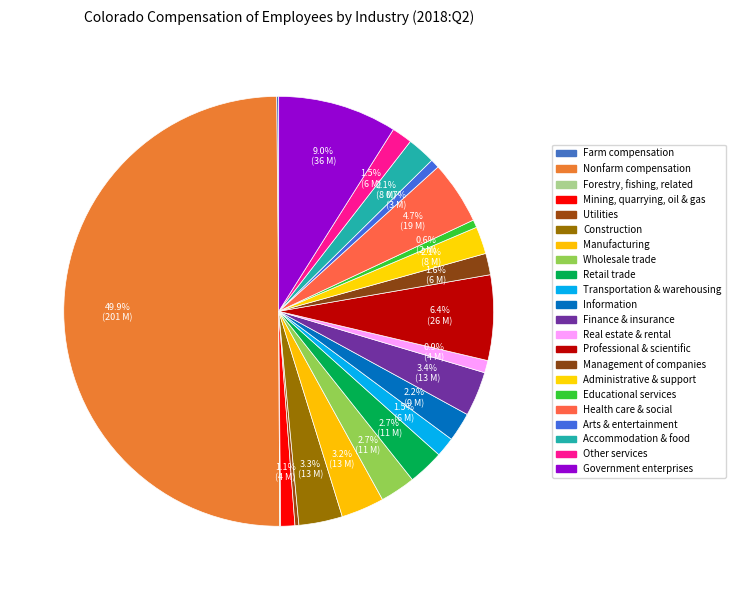

Rank the categories by value from lowest to highest.

Forestry, fishing, related, Farm compensation, Utilities, Educational services, Arts & entertainment, Real estate & rental, Mining, quarrying, oil & gas, Transportation & warehousing, Other services, Management of companies, Administrative & support, Accommodation & food, Information, Wholesale trade, Retail trade, Manufacturing, Construction, Finance & insurance, Health care & social, Professional & scientific, Government enterprises, Nonfarm compensation